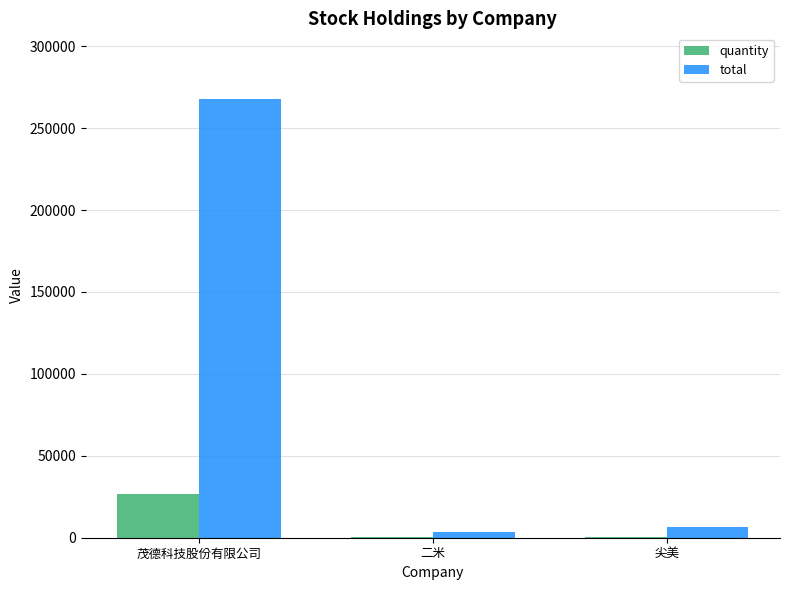

What is the maximum value shown in the chart?

267730